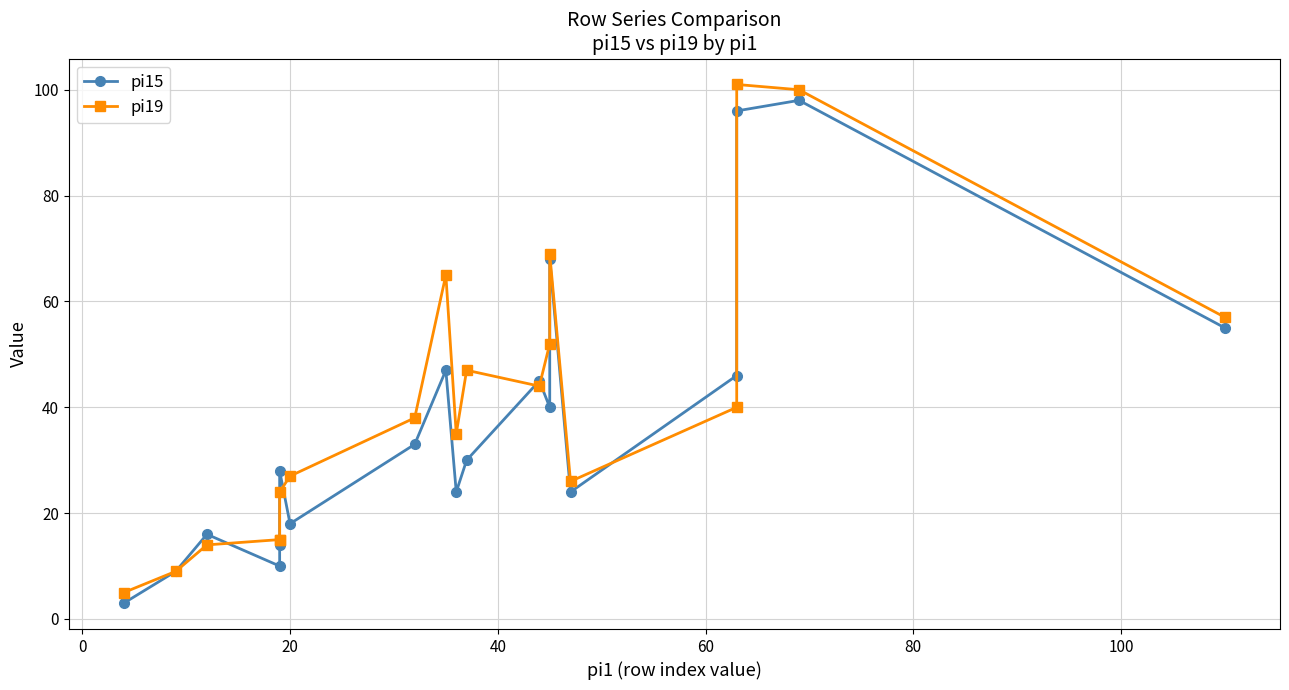

In pi19, how many points are lower than both neighbors (excluding endpoints)?

3